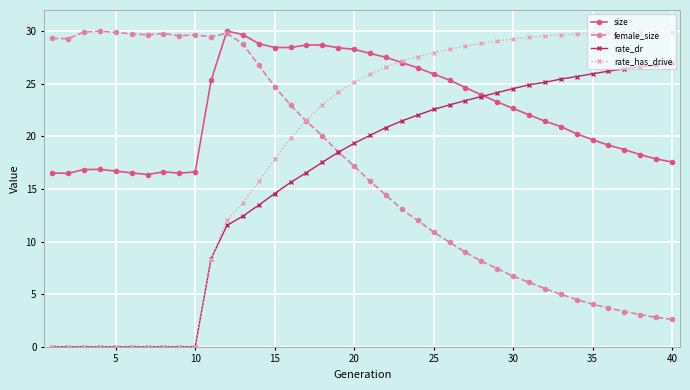

How many times do rate_has_drive and size cross each other?

1